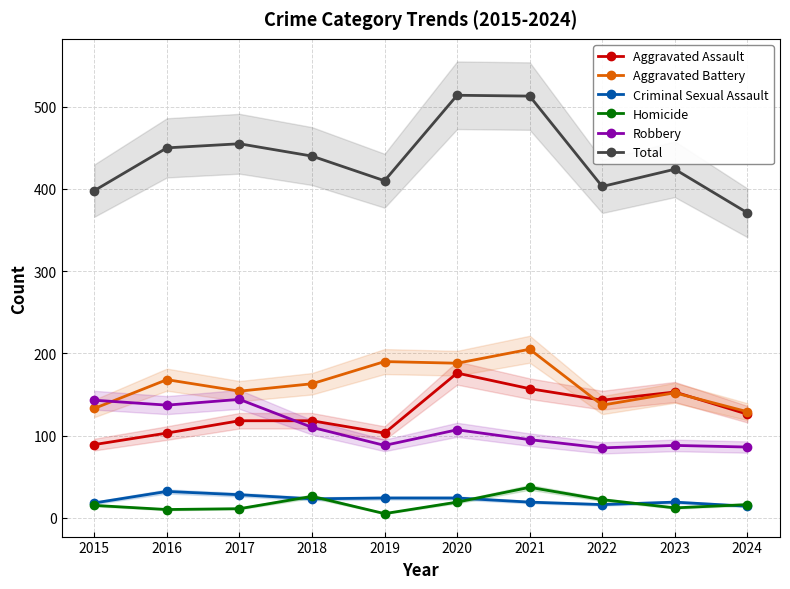

How many interior local valleys does the Total series have?

2